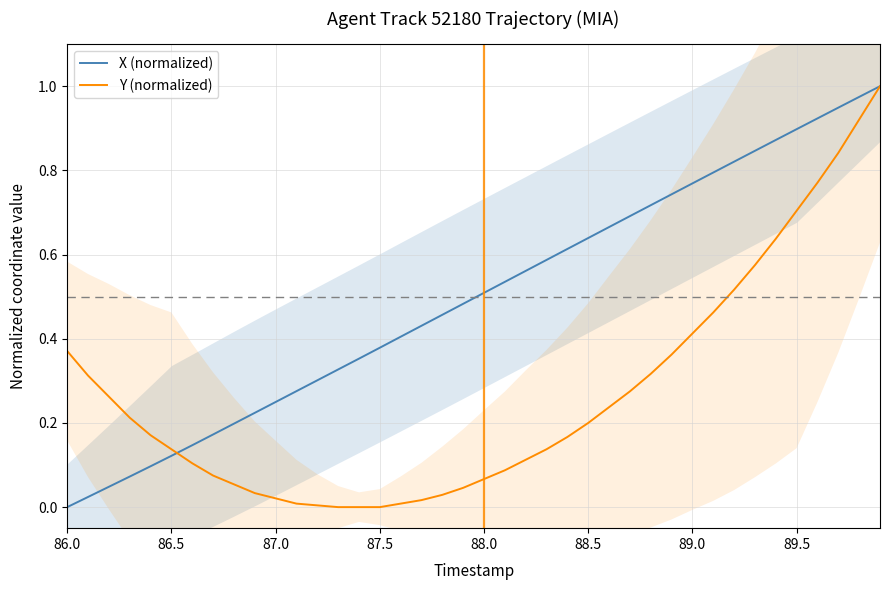

Reading left to right, extract all data points from this chart.

X (normalized): 0.0	0.0	0.0	0.1	0.1	0.1	0.1	0.2	0.2	0.2	0.2	0.3	0.3	0.3	0.4	0.4	0.4	0.4	0.5	0.5	0.5	0.5	0.6	0.6	0.6	0.6	0.7	0.7	0.7	0.7	0.8	0.8	0.8	0.8	0.9	0.9	0.9	0.9	1.0	1.0
Y (normalized): 0.4	0.3	0.3	0.2	0.2	0.1	0.1	0.1	0.1	0.0	0.0	0.0	0.0	0.0	0.0	0.0	0.0	0.0	0.0	0.0	0.1	0.1	0.1	0.1	0.2	0.2	0.2	0.3	0.3	0.4	0.4	0.5	0.5	0.6	0.6	0.7	0.8	0.8	0.9	1.0